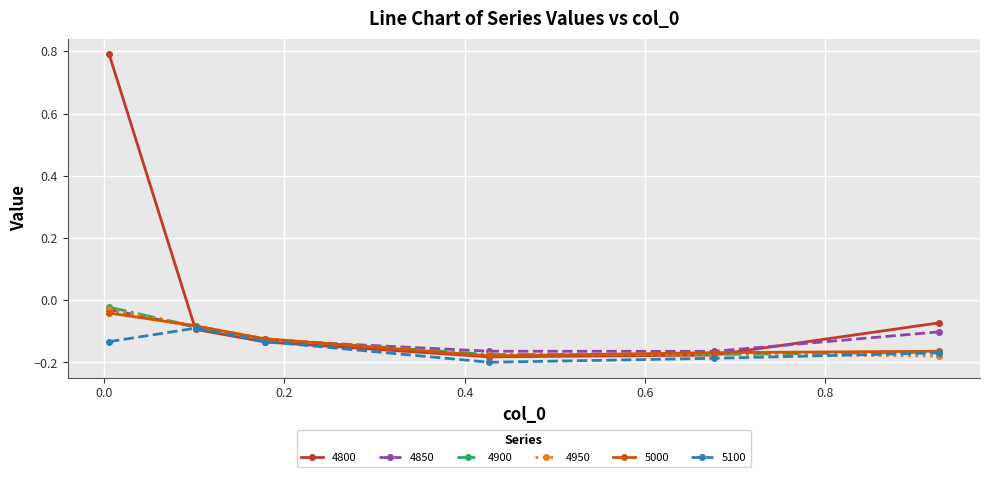

True or false: 4950 has more than 1 points higher than both neighbors.

False